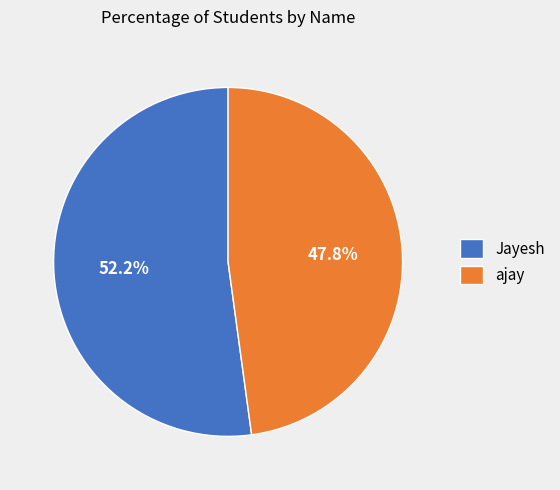

What percentage is the ajay slice, to the nearest percent?

48%